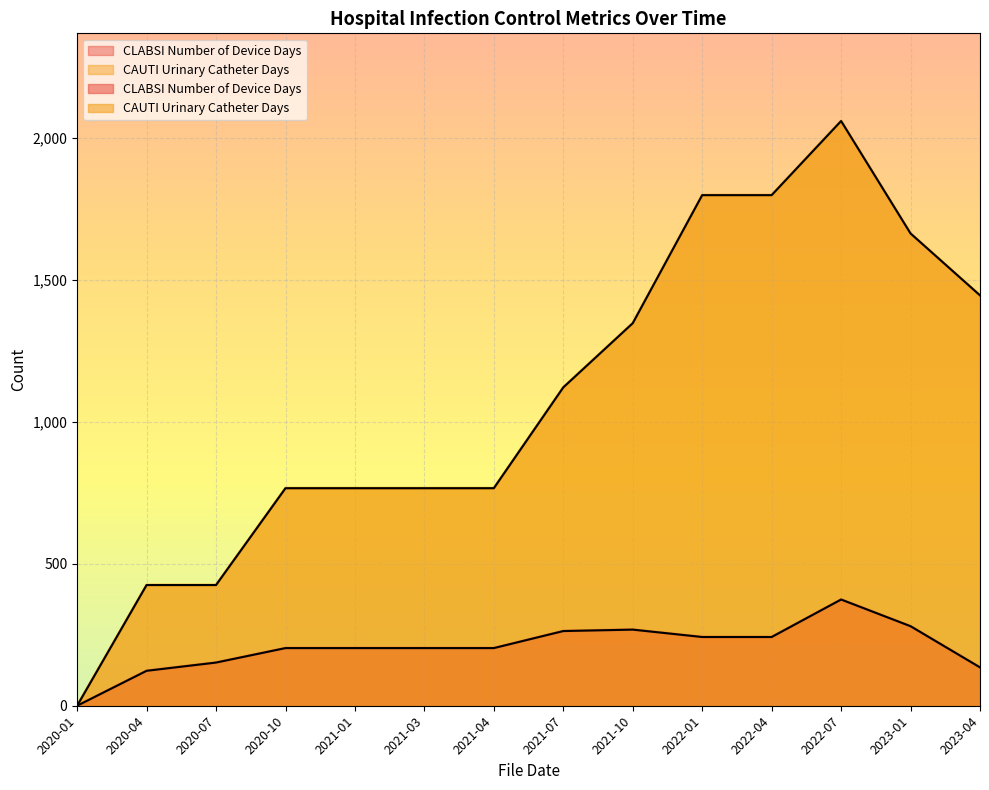

How many data points in CAUTI Urinary Catheter Days are less than 1121?

7